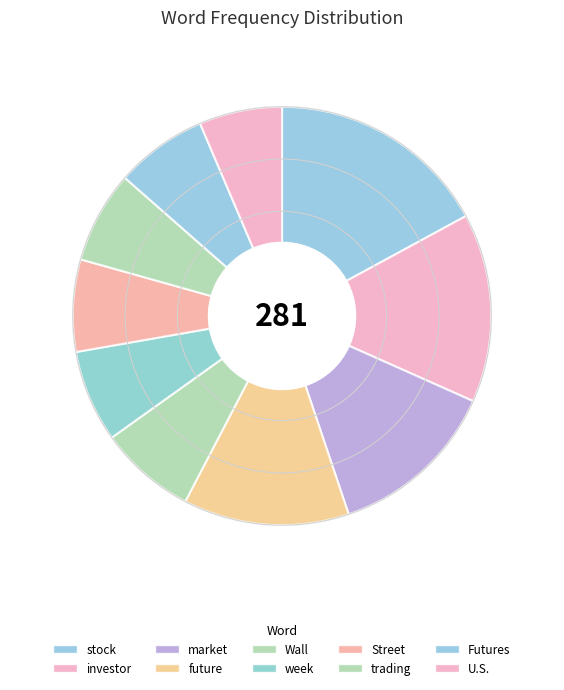

Count the number of slices in the pie.

10